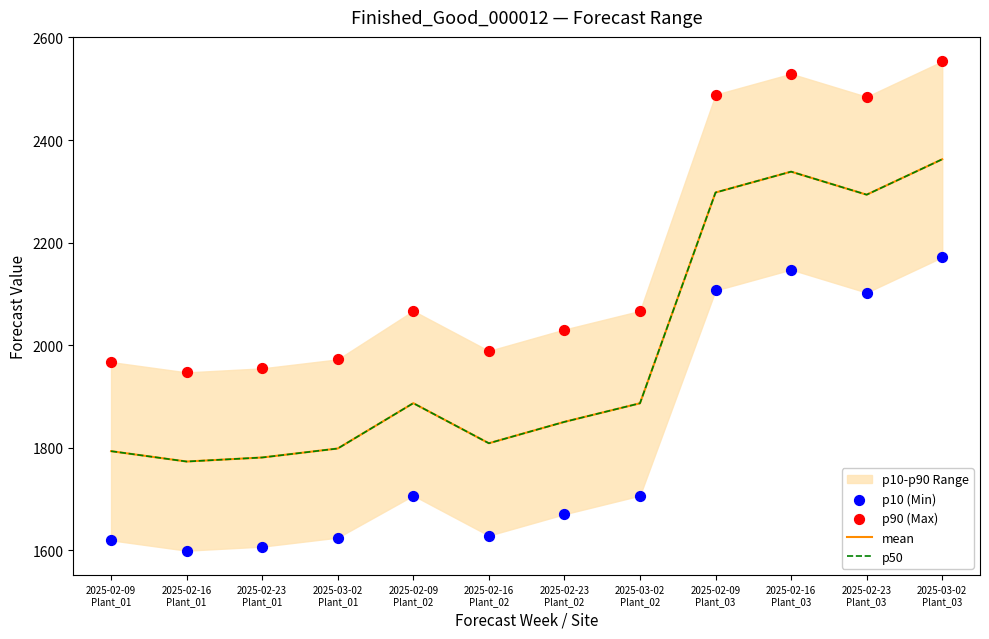

Which series has the largest total across all categories?

p90 (Max)